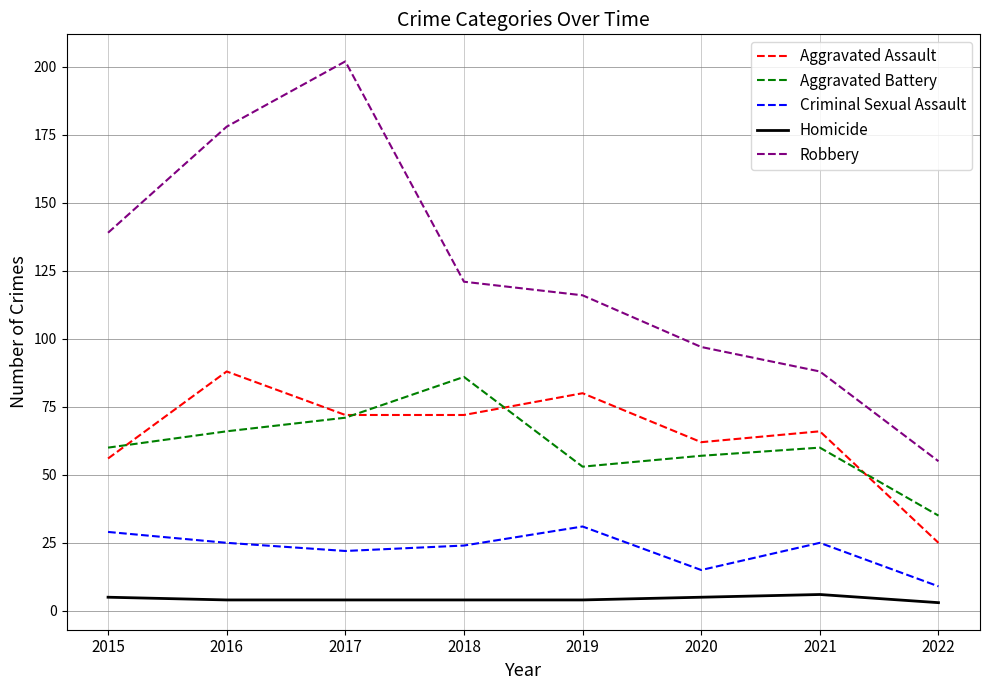

True or false: Homicide and Aggravated Battery intersect in this chart.

False